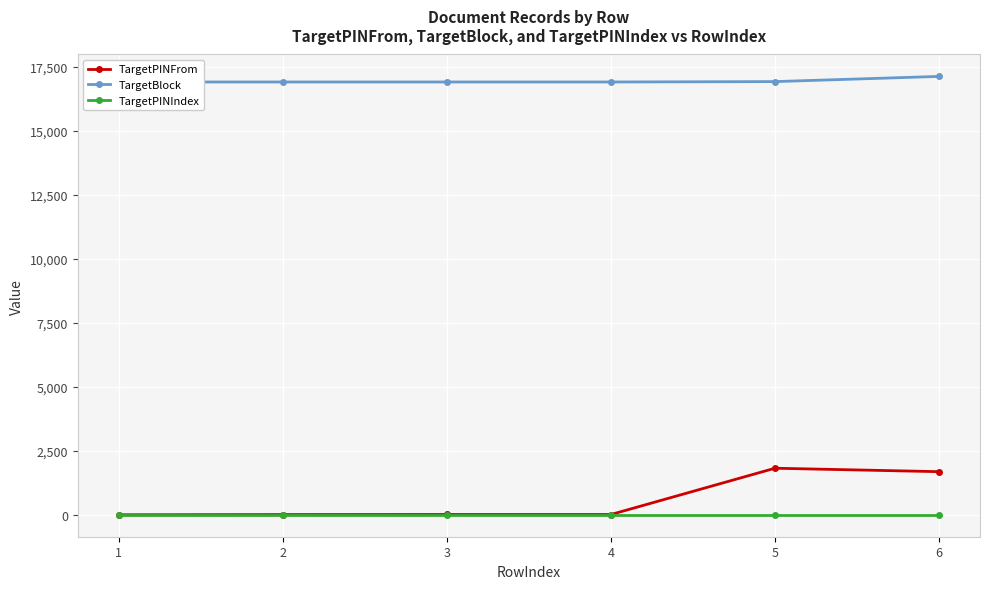

True or false: TargetPINFrom has a value of 13 at 3.

True